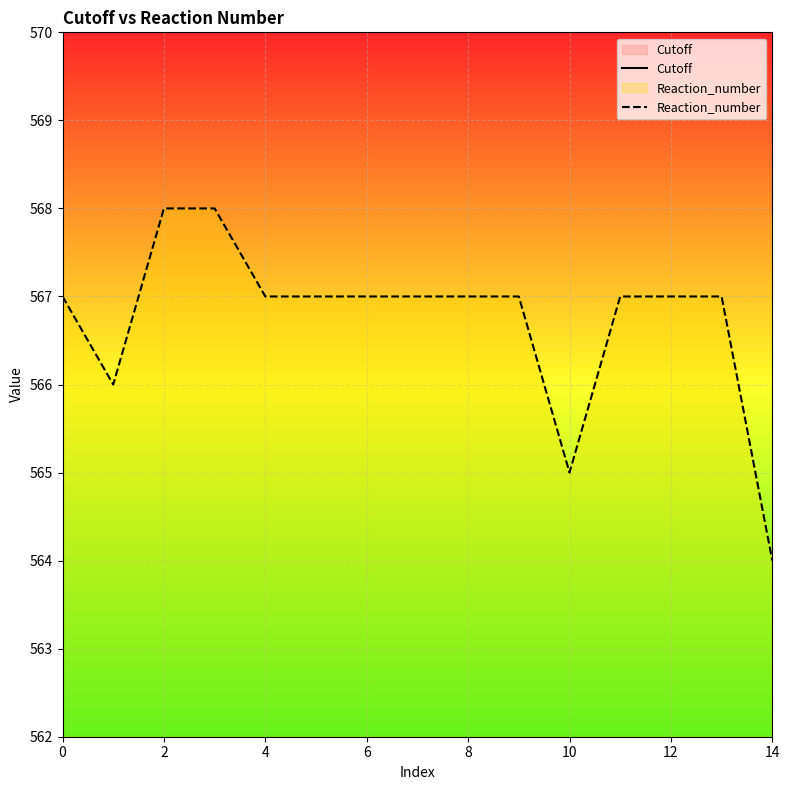

The Reaction_number series shows 965 at 10. True or false?

False